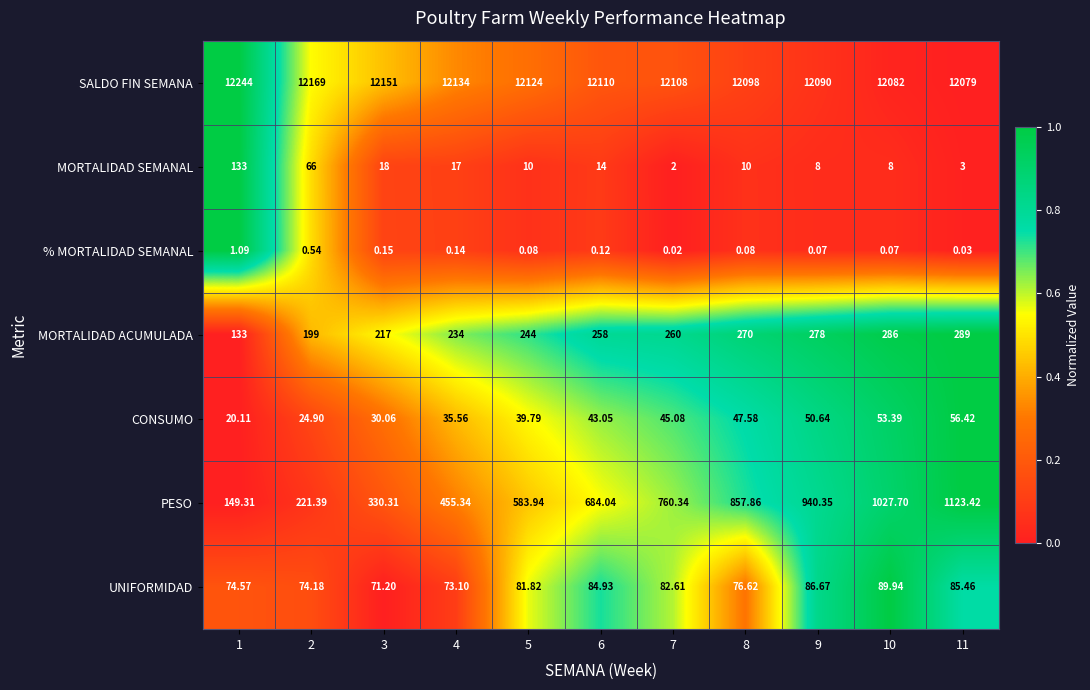

What is the total value across all series at 9?

13453.7